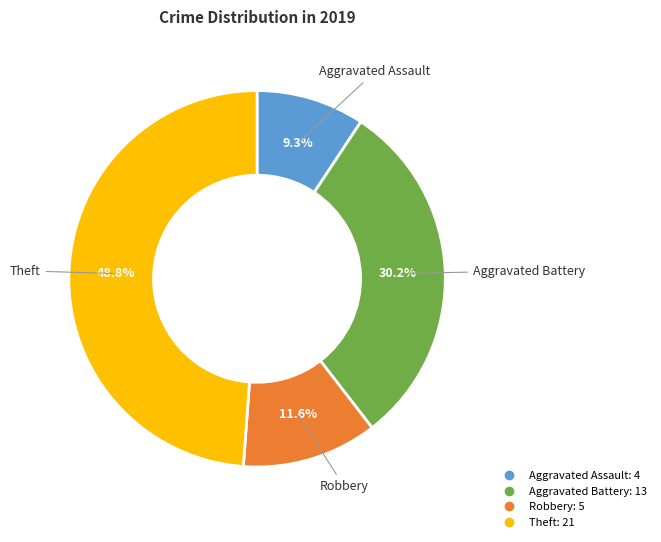

Does Robbery represent more than half of the total?

No